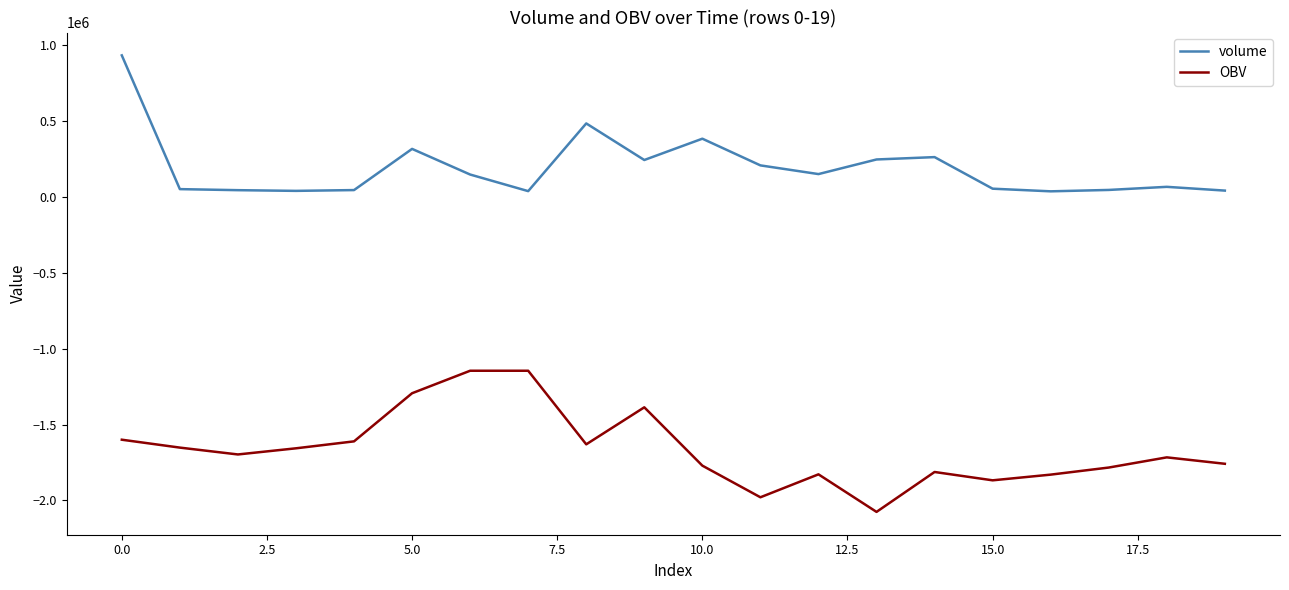

True or false: OBV and volume intersect in this chart.

False